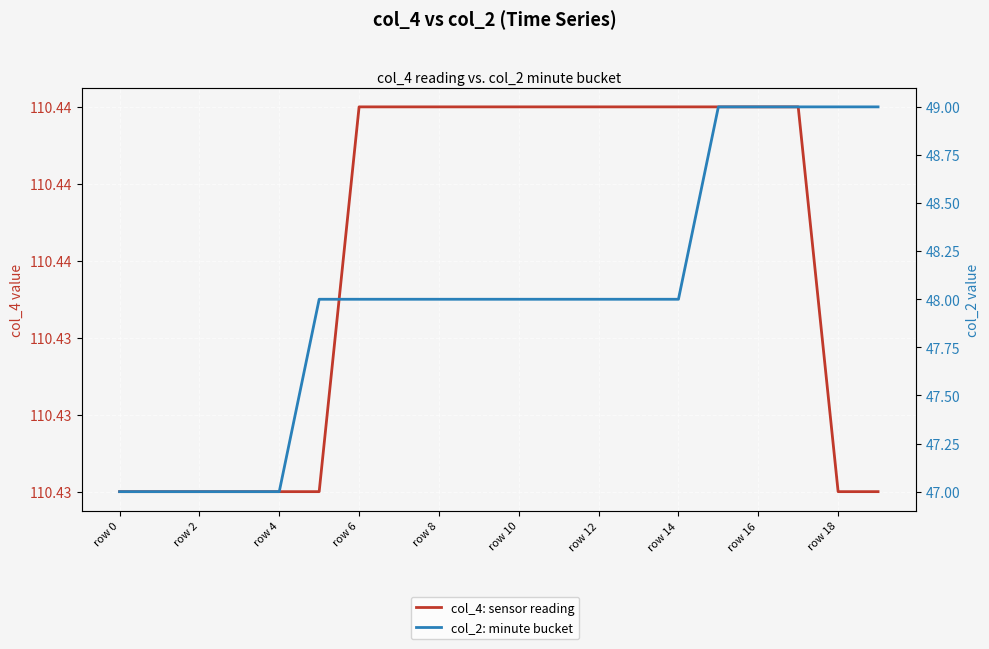

Is the value of col_2: minute bucket at row 8 greater than the value of col_4: sensor reading at row 10?

No